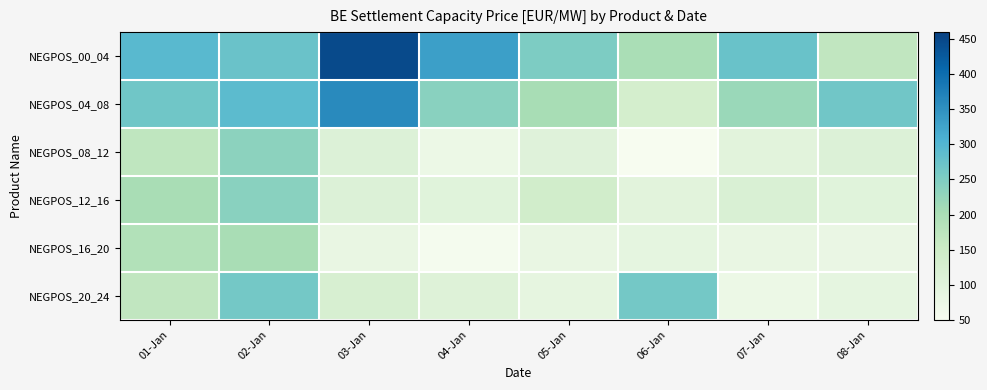

List the series in order of their peak value, highest first.

NEGPOS_00_04, NEGPOS_04_08, NEGPOS_20_24, NEGPOS_12_16, NEGPOS_08_12, NEGPOS_16_20